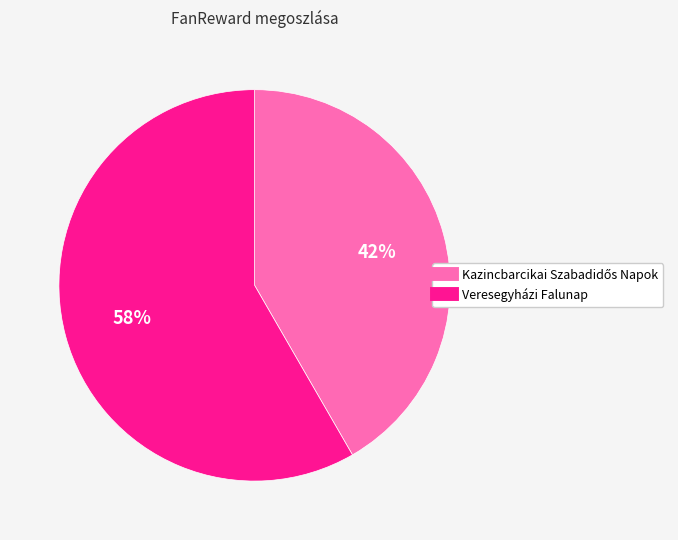

To the nearest percent, what portion does Veresegyházi Falunap represent?

58%